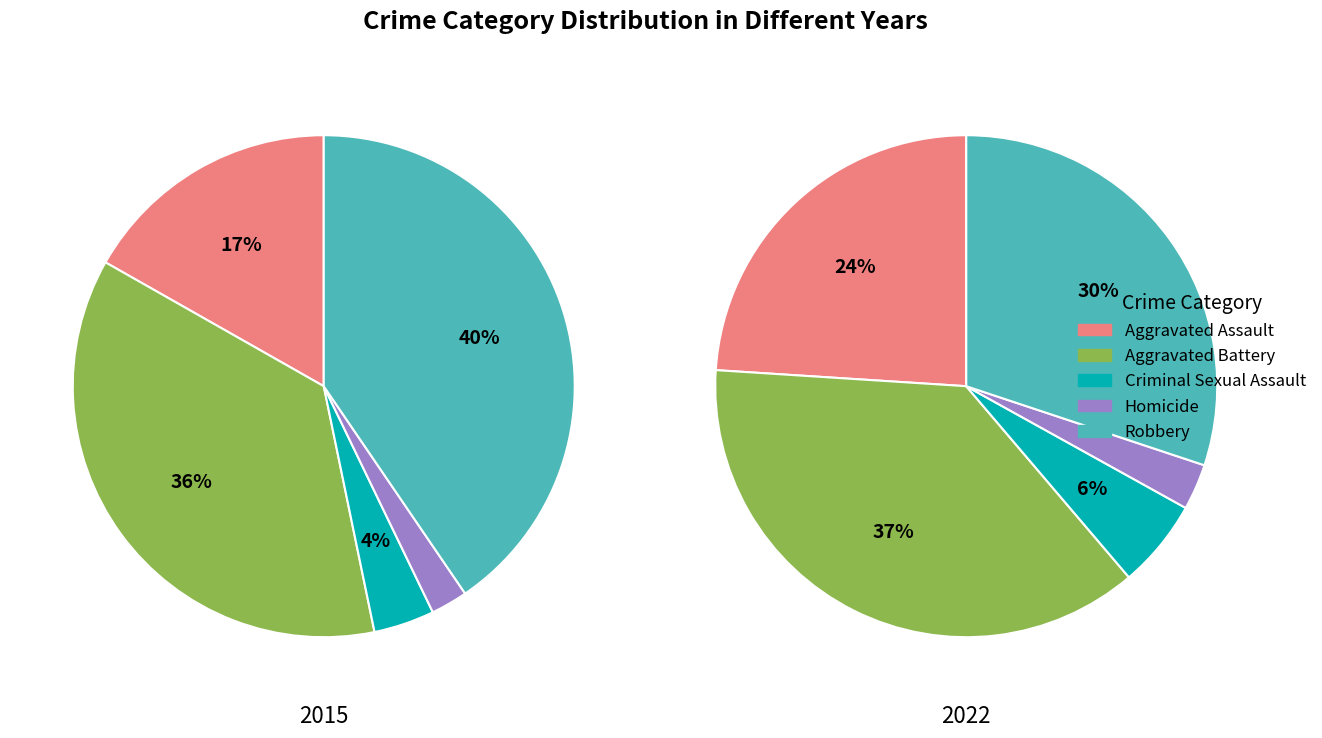

Which category has the smallest portion of the pie?

Homicide